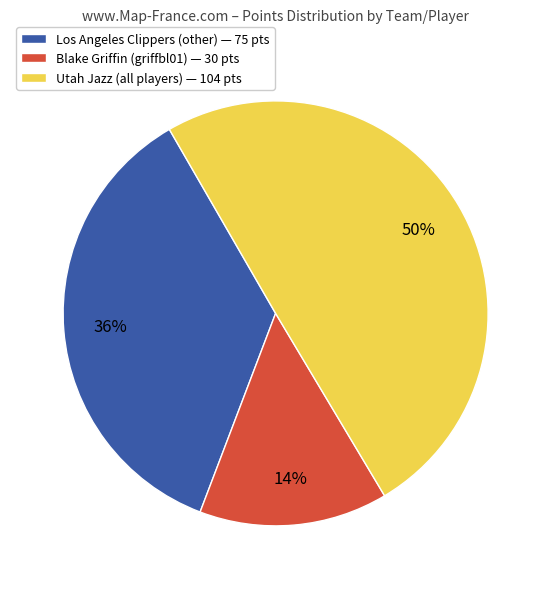

Is the sum of Utah Jazz (all players) — 104 pts and Blake Griffin (griffbl01) — 30 pts greater than half?

Yes